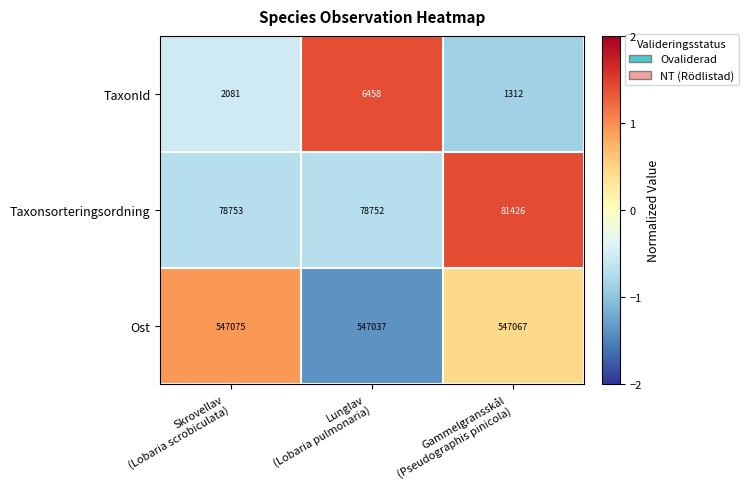

Which series has the largest total across all categories?

Ost